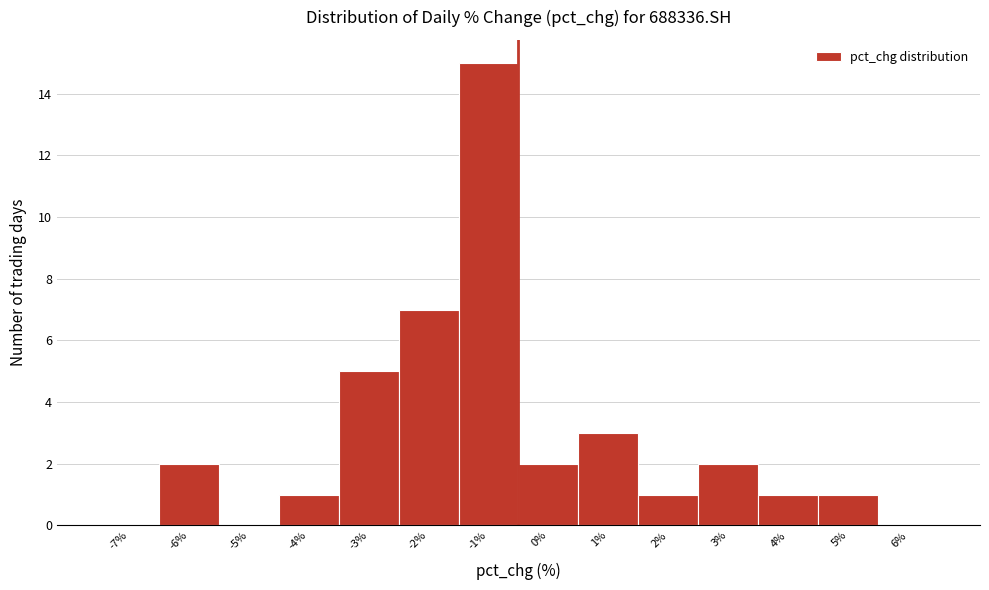

Reading right to left, what are all the values shown in this chart?

6%=0	5%=1	4%=1	3%=2	2%=1	1%=3	0%=2	-1%=15	-2%=7	-3%=5	-4%=1	-5%=0	-6%=2	-7%=0